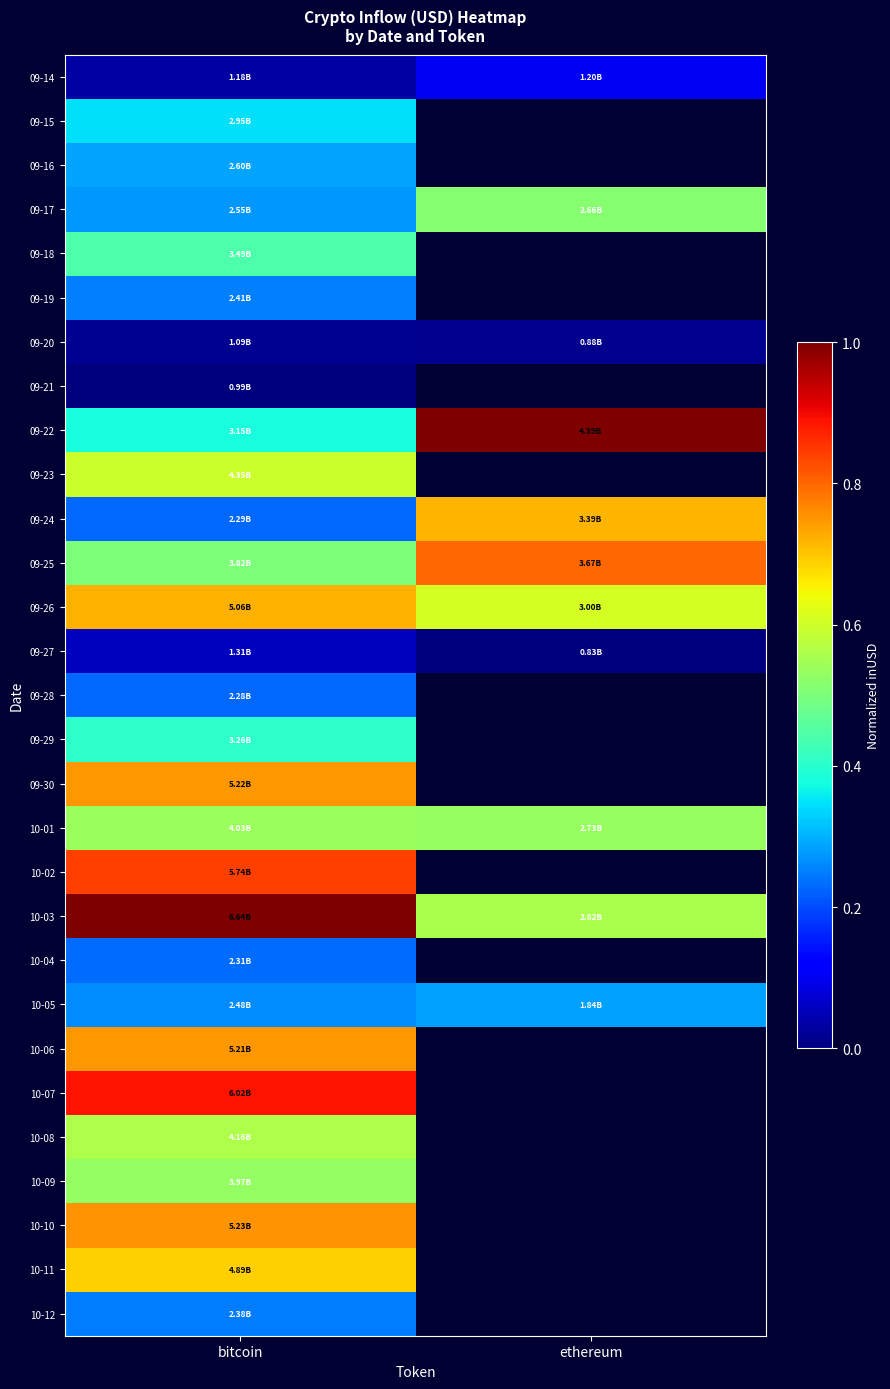

Between ethereum and bitcoin, which is larger?

ethereum